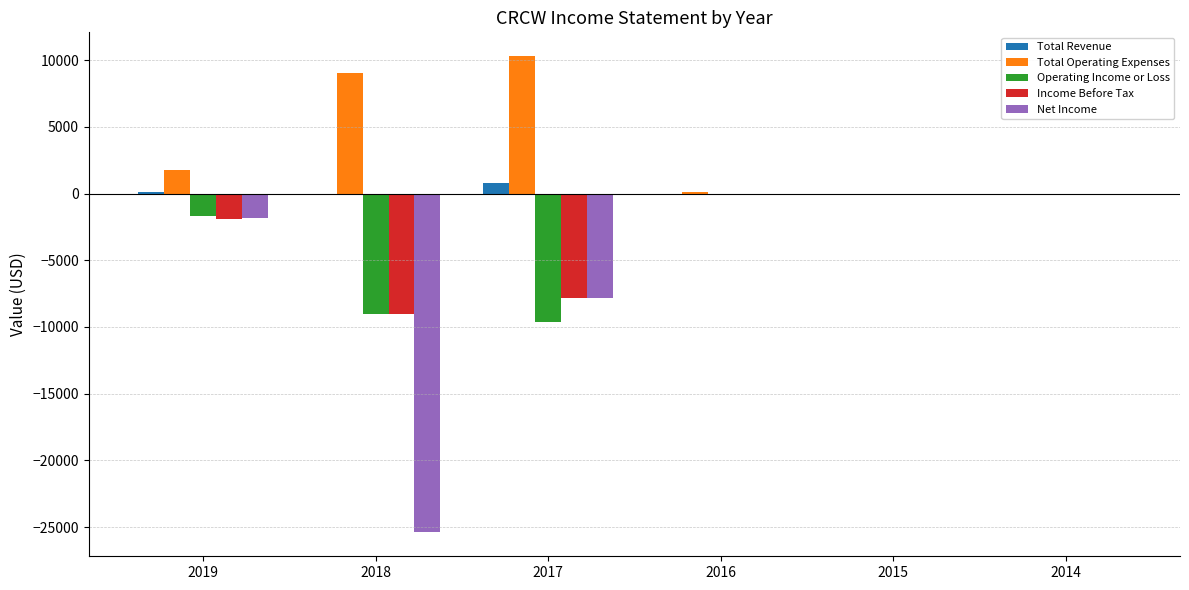

What is the sum of all Total Operating Expenses values?

21200